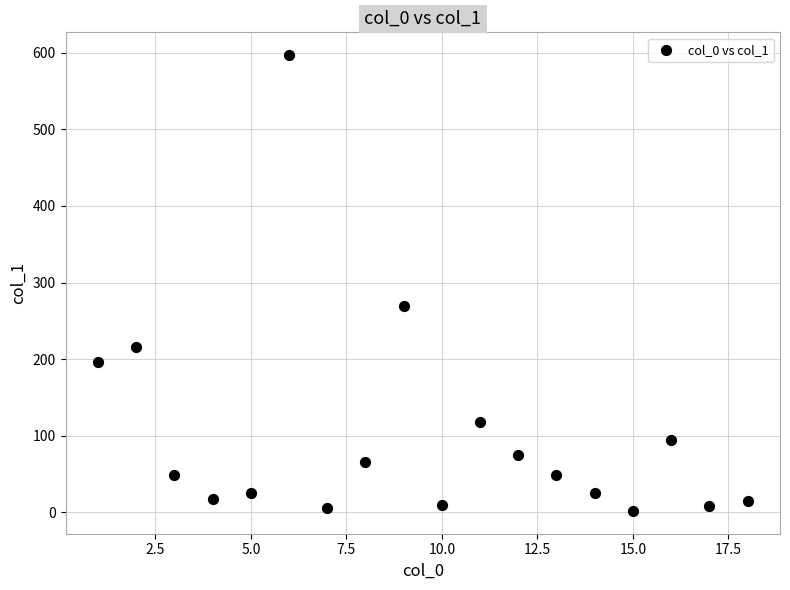

What is the range of Y values (max minus min)?

595.2